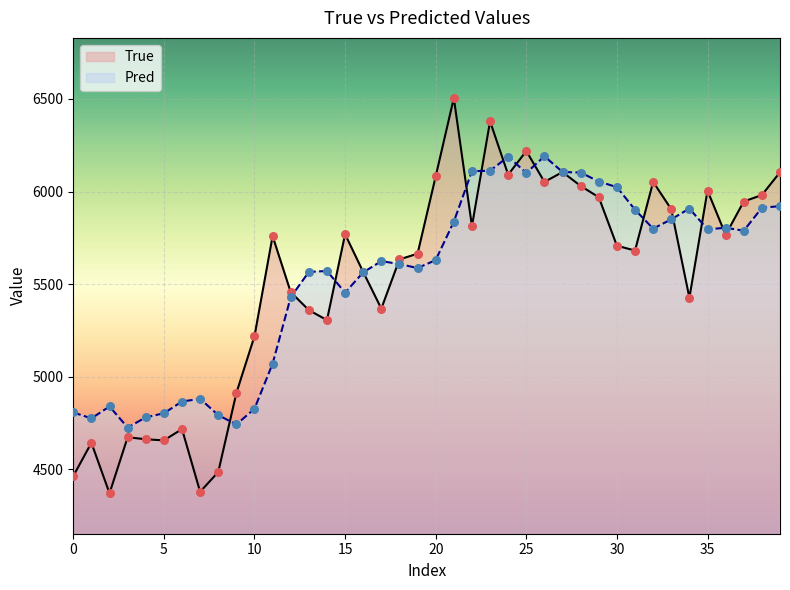

Which series contains the highest Y value?

True